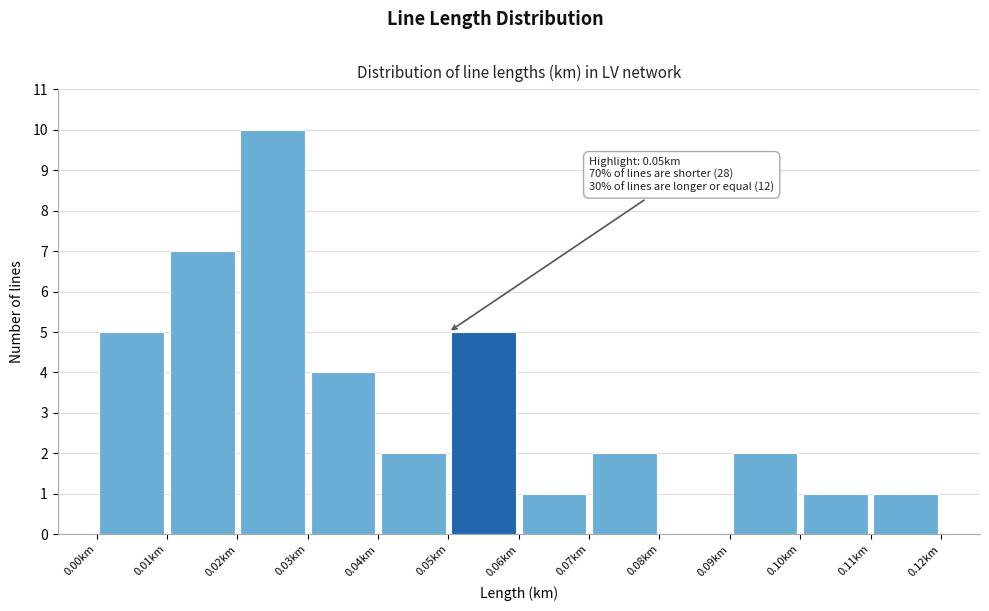

Which range on the x-axis has the tallest bar?

0.02 to 0.03